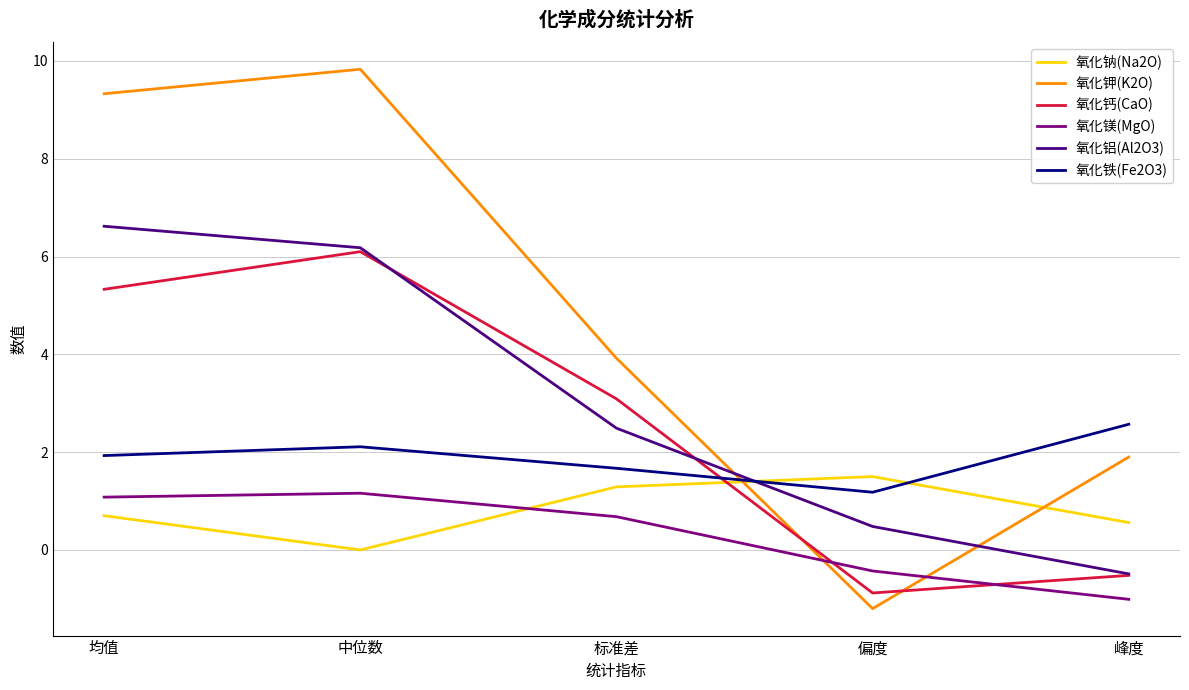

True or false: 氧化铁(Fe2O3) has more than 2 points higher than both neighbors.

False